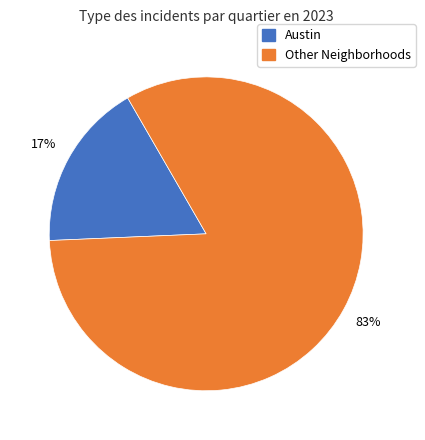

To the nearest percent, what is the average slice percentage?

50%